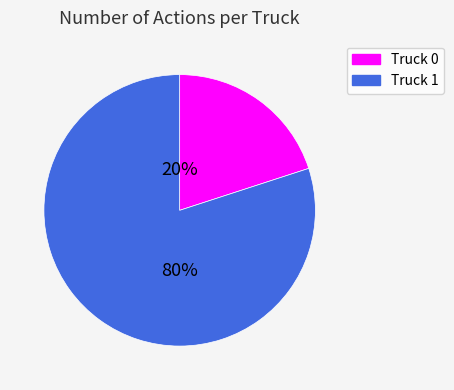

To the nearest percent, what is the difference between the Truck 0 and Truck 1 slice percentages?

60%